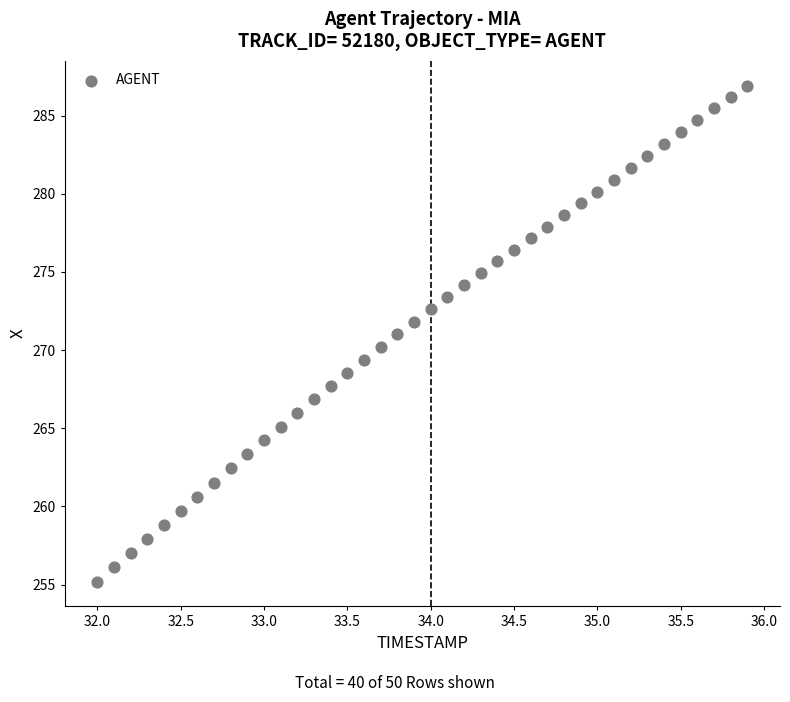

What is the range of X values (max minus min)?

3.9